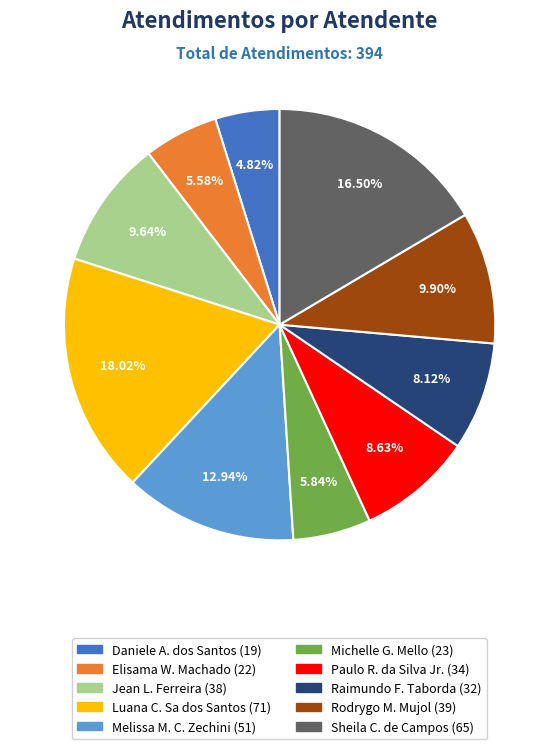

Does any single category account for the majority?

No